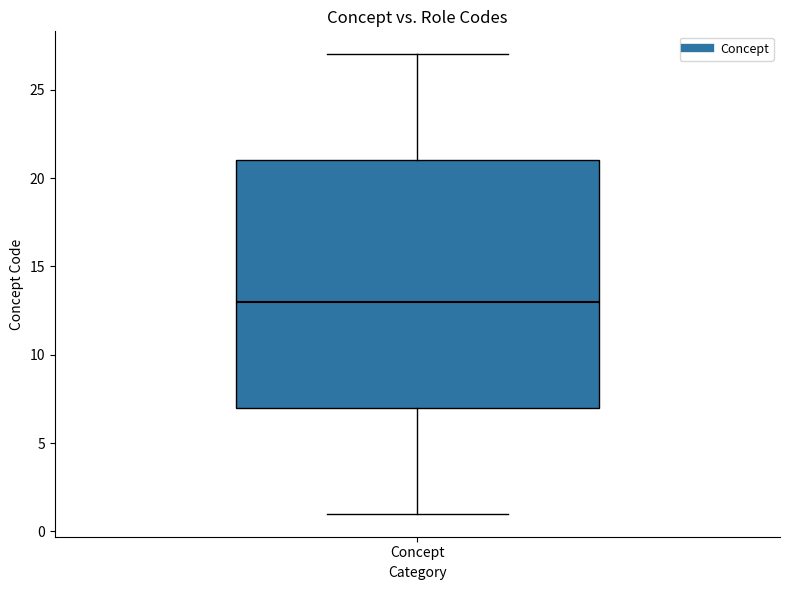

Read this box plot against the y-axis: the position of the median line, the range covered by the box, and the ends of both whiskers. The values are not printed on the chart, so give them approximately, as read against the axis.

median 13, box 7 to 21, whiskers 1 to 27